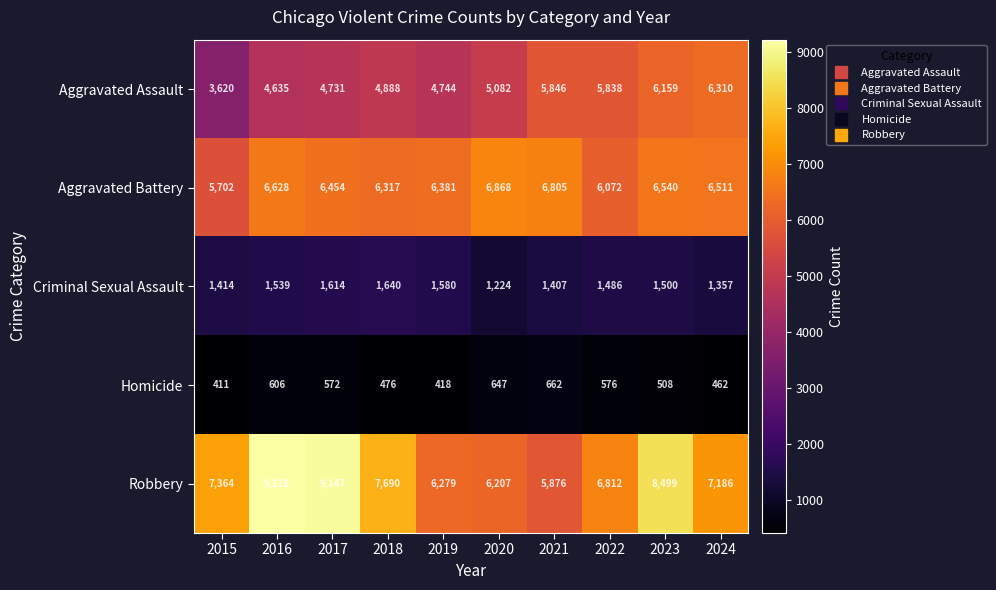

The Aggravated Assault series shows 3742 at 2022. True or false?

False